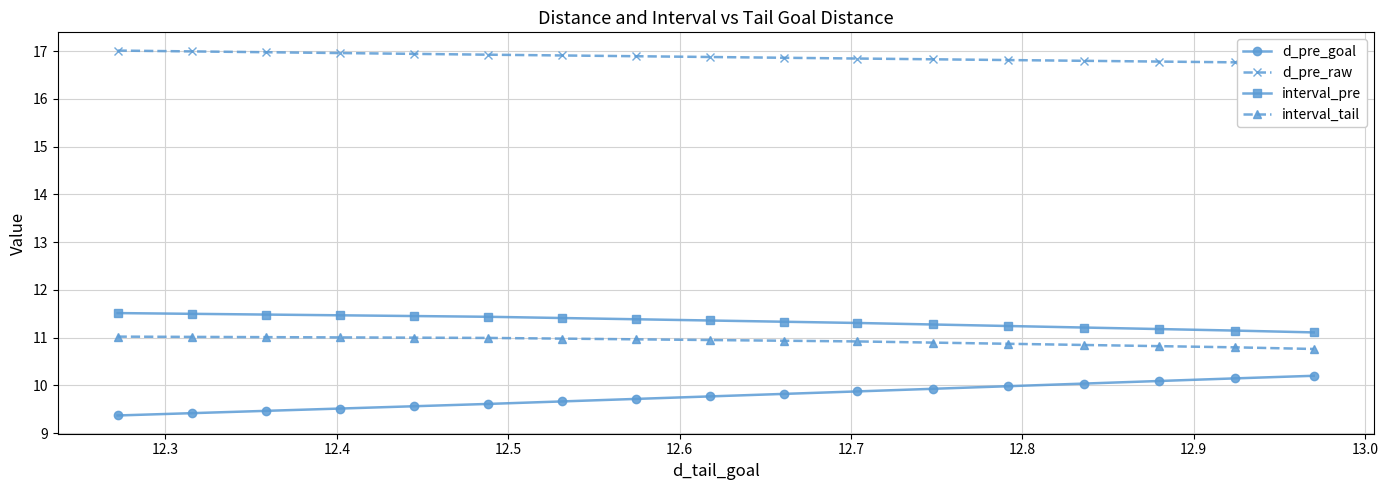

Reading left to right, transcribe all the data shown in this chart.

d_pre_goal: 9.4	9.4	9.5	9.5	9.6	9.6	9.7	9.7	9.8	9.8	9.9	9.9	10.0	10.0	10.1	10.1	10.2
d_pre_raw: 17.0	17.0	17.0	17.0	16.9	16.9	16.9	16.9	16.9	16.9	16.8	16.8	16.8	16.8	16.8	16.8	16.7
interval_pre: 11.5	11.5	11.5	11.5	11.5	11.4	11.4	11.4	11.4	11.3	11.3	11.3	11.2	11.2	11.2	11.1	11.1
interval_tail: 11.0	11.0	11.0	11.0	11.0	11.0	11.0	11.0	11.0	10.9	10.9	10.9	10.9	10.8	10.8	10.8	10.8